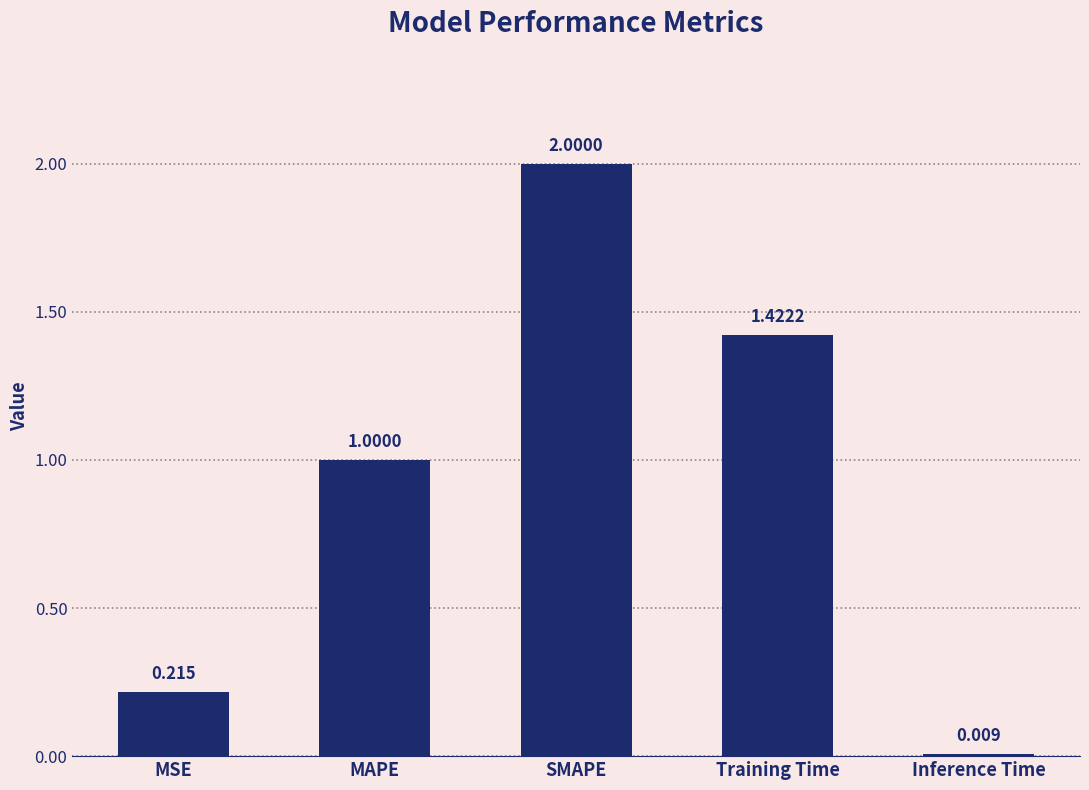

At which category does the chart reach its peak across all series?

SMAPE